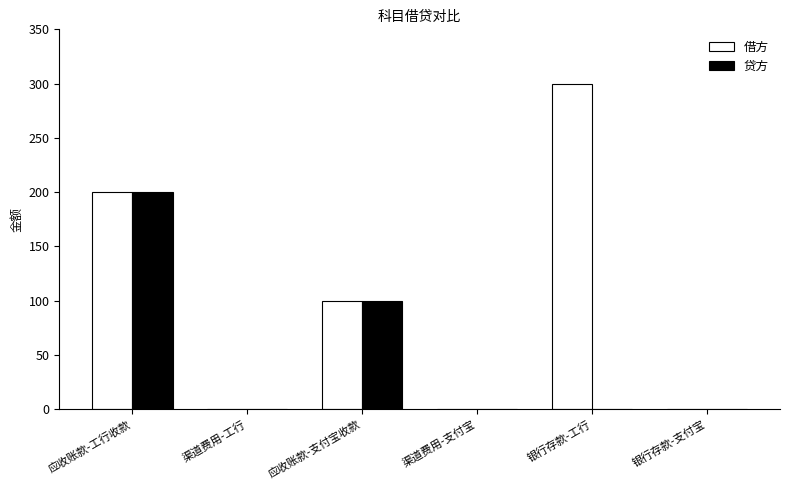

At which category is the sum across all series the highest?

应收账款-工行收款